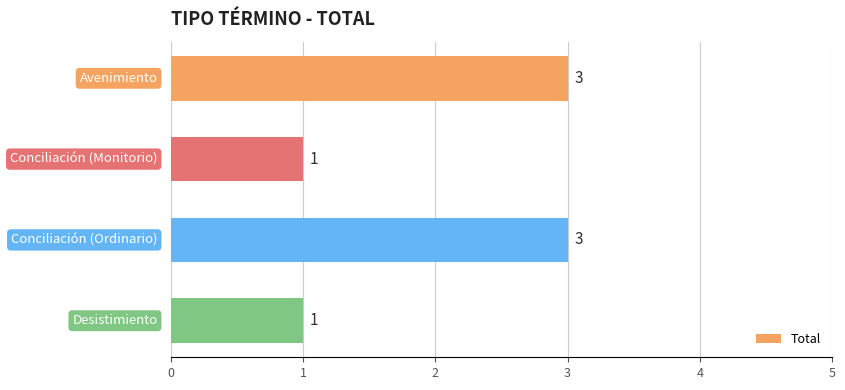

What is the value of the 4th bar from the top?

1